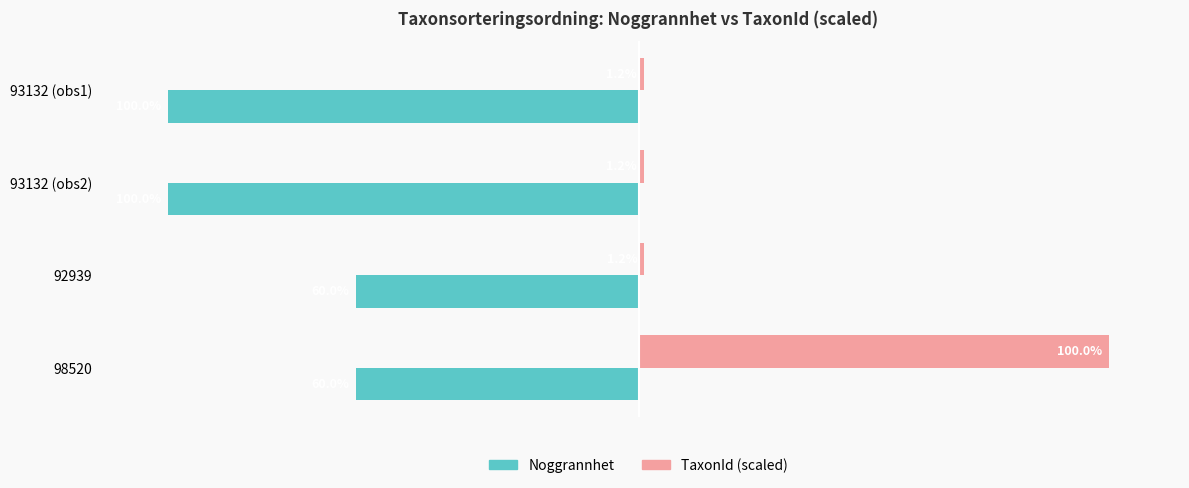

At 93132 (obs2), list the series in order from smallest to largest.

Noggrannhet, TaxonId (scaled)